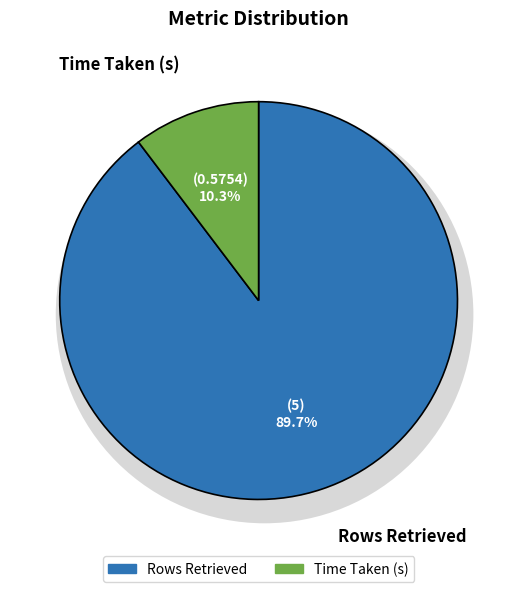

Which category accounts for the majority?

Rows Retrieved